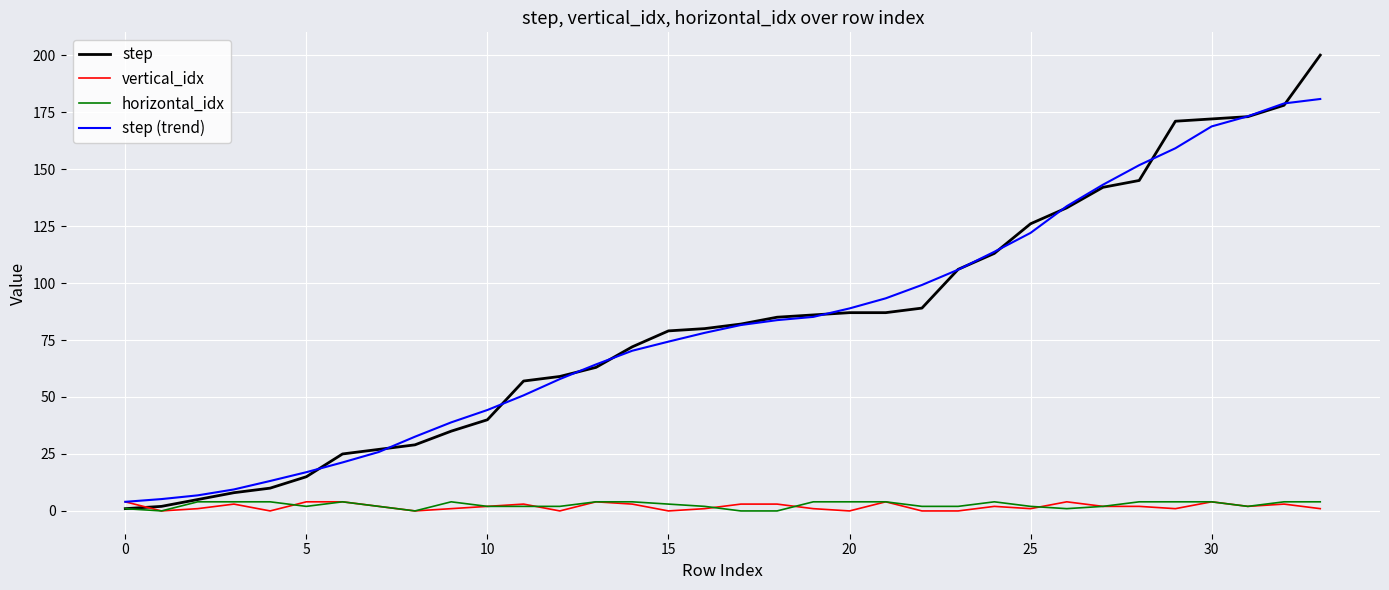

Which series has the largest range (max minus min)?

step